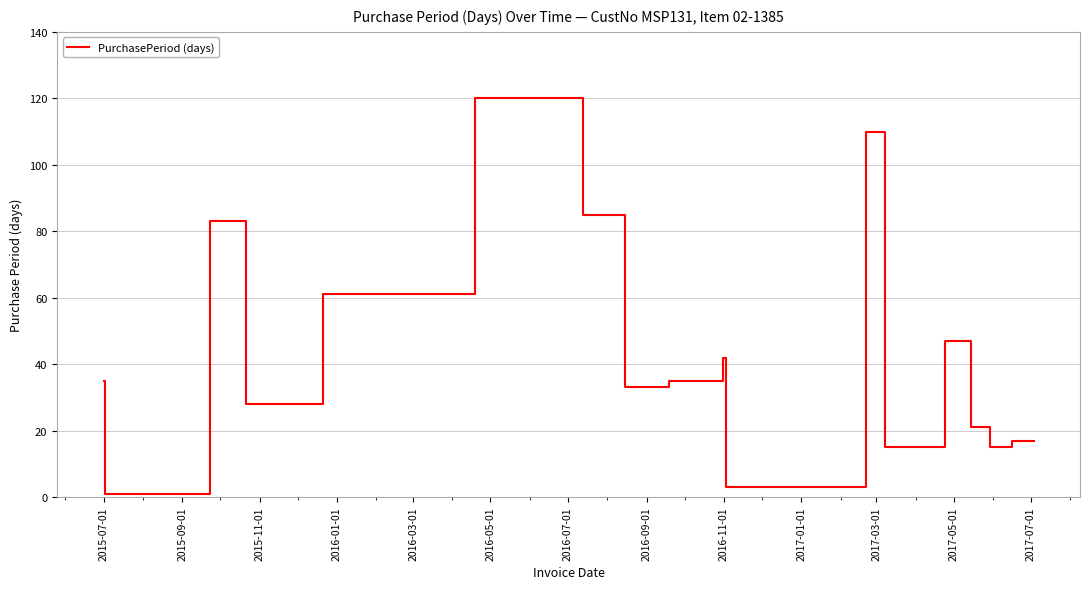

Reading left to right, list all the values displayed in this chart.

35	1	83	28	61	120	85	33	35	42	3	110	15	47	21	15	17	17